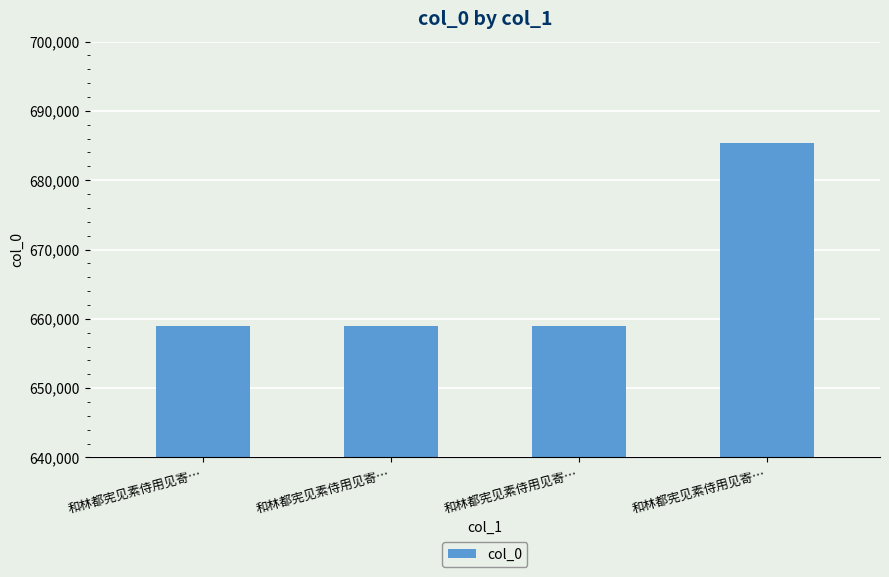

Read the value at 和林都宪见素侍用见寄….

658964